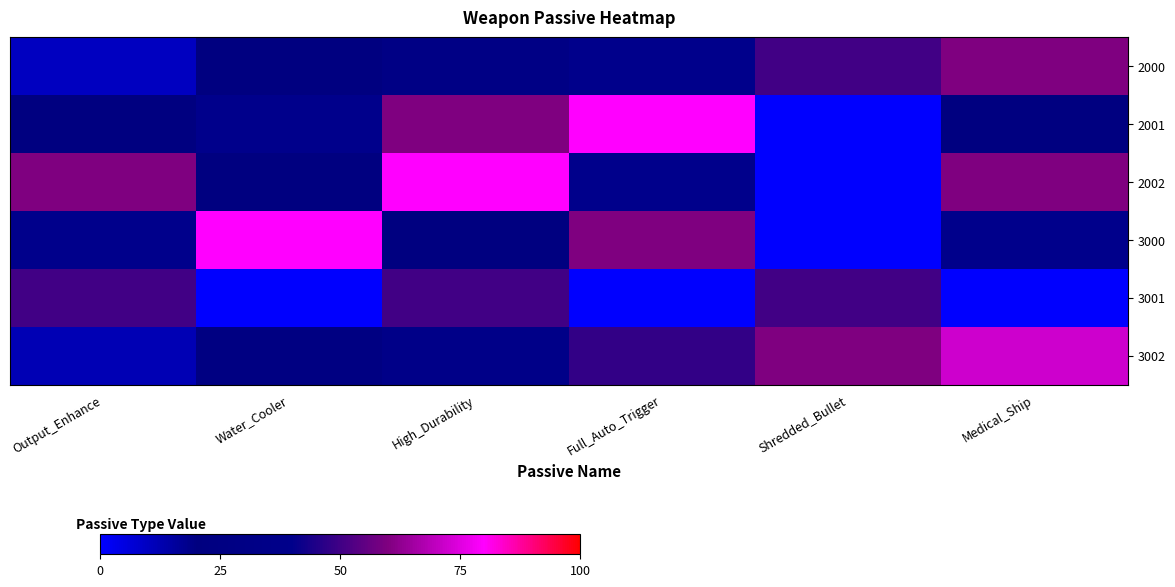

Reading left to right, extract all data points from this chart.

2000: Output_Enhance=10.0	Water_Cooler=20.0	High_Durability=30.0	Full_Auto_Trigger=40.0	Shredded_Bullet=50.0	Medical_Ship=60.0
2001: Output_Enhance=20.0	Water_Cooler=40.0	High_Durability=60.0	Full_Auto_Trigger=80.0	Shredded_Bullet=0.0	Medical_Ship=20.0
2002: Output_Enhance=60.0	Water_Cooler=20.0	High_Durability=80.0	Full_Auto_Trigger=40.0	Shredded_Bullet=0.0	Medical_Ship=60.0
3000: Output_Enhance=40.0	Water_Cooler=80.0	High_Durability=20.0	Full_Auto_Trigger=60.0	Shredded_Bullet=0.0	Medical_Ship=40.0
3001: Output_Enhance=50.0	Water_Cooler=0.0	High_Durability=50.0	Full_Auto_Trigger=0.0	Shredded_Bullet=50.0	Medical_Ship=0.0
3002: Output_Enhance=12.0	Water_Cooler=24.0	High_Durability=36.0	Full_Auto_Trigger=48.0	Shredded_Bullet=60.0	Medical_Ship=72.0